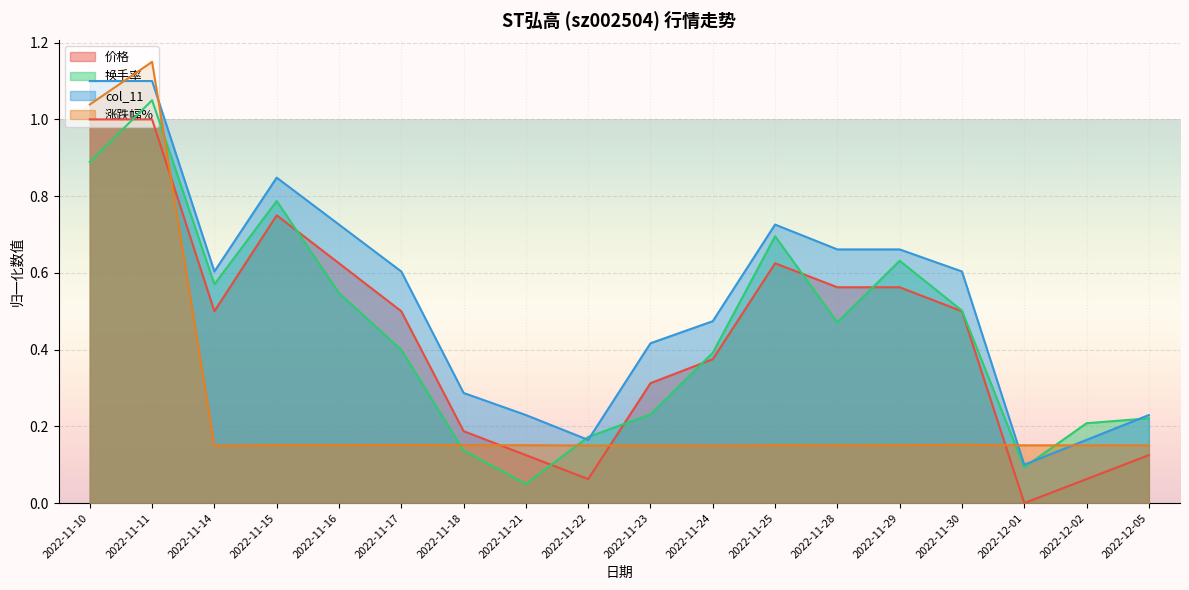

Where do 涨跌幅% and col_11 first cross each other?

2022-11-10 and 2022-11-11